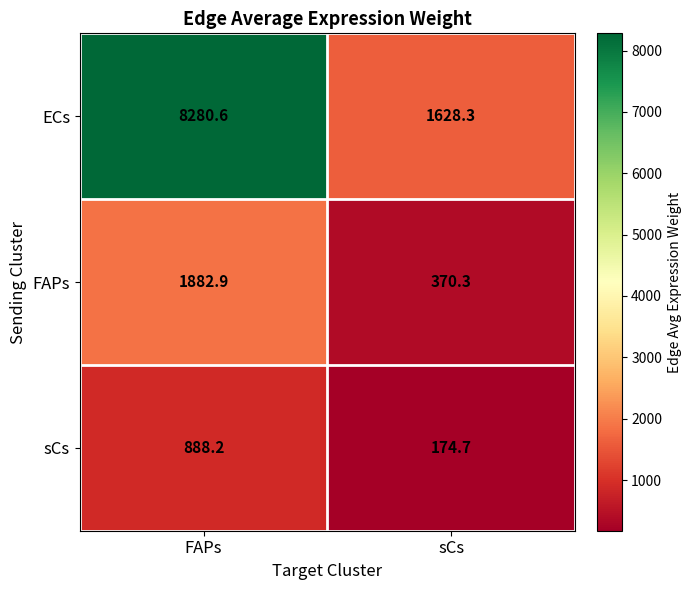

Count the number of categories in the chart.

2